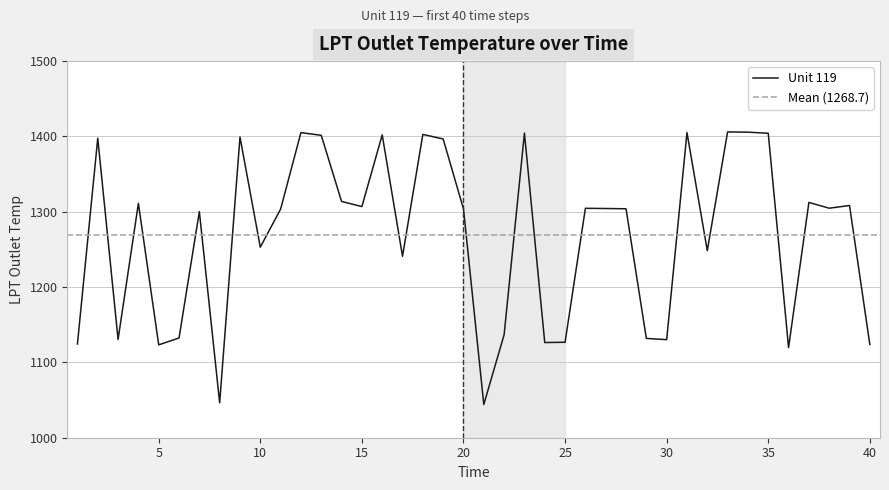

Reading left to right, what are all the values shown in this chart?

1124.5	1397.6	1130.5	1311.2	1123.3	1132.4	1300.2	1046.4	1399.3	1253.0	1303.6	1405.1	1401.5	1313.7	1306.9	1402.1	1240.9	1402.7	1396.6	1303.8	1044.2	1136.7	1404.4	1126.4	1126.7	1304.6	1304.3	1303.9	1131.8	1130.2	1405.1	1248.4	1406.0	1405.7	1404.2	1119.6	1312.4	1304.7	1308.3	1123.7